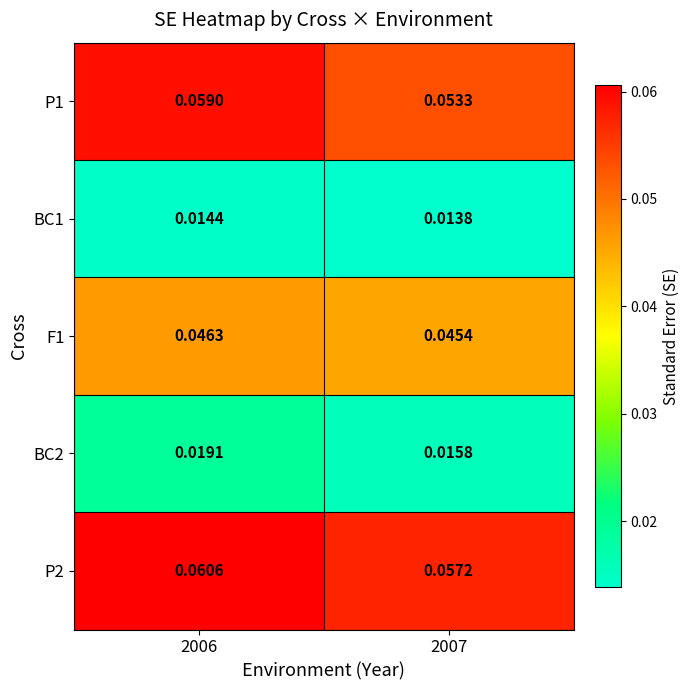

Is the value of BC1 at 2006 greater than the value of BC2 at 2006?

No